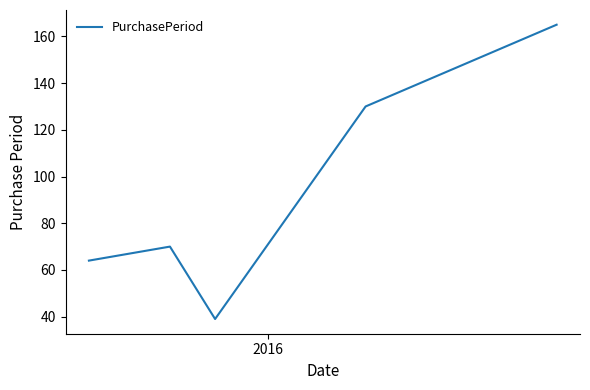

What is the difference between the second highest and minimum values?

91